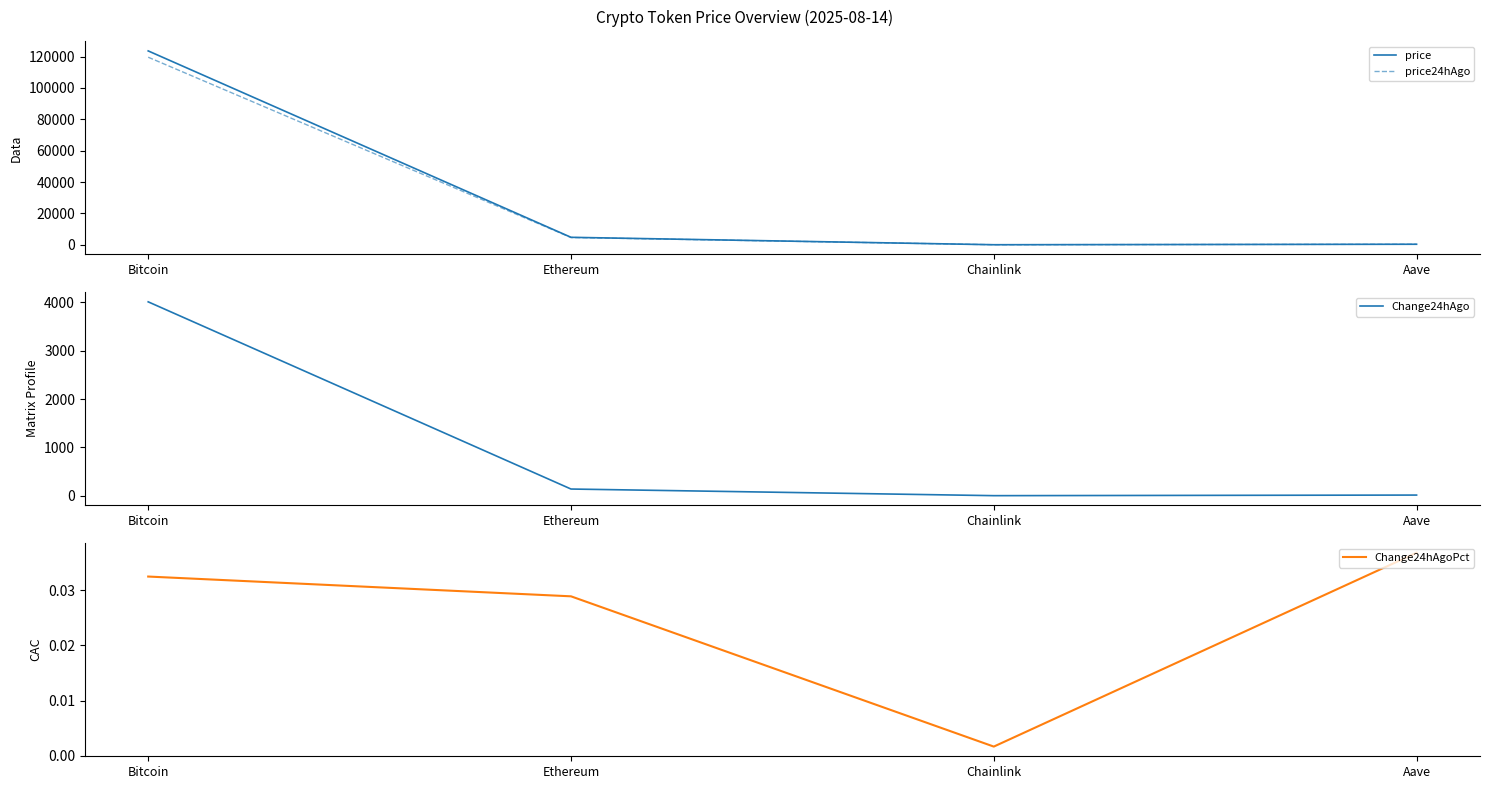

What is the difference between the maximum and minimum values in the price24hAgo series?

119577.1